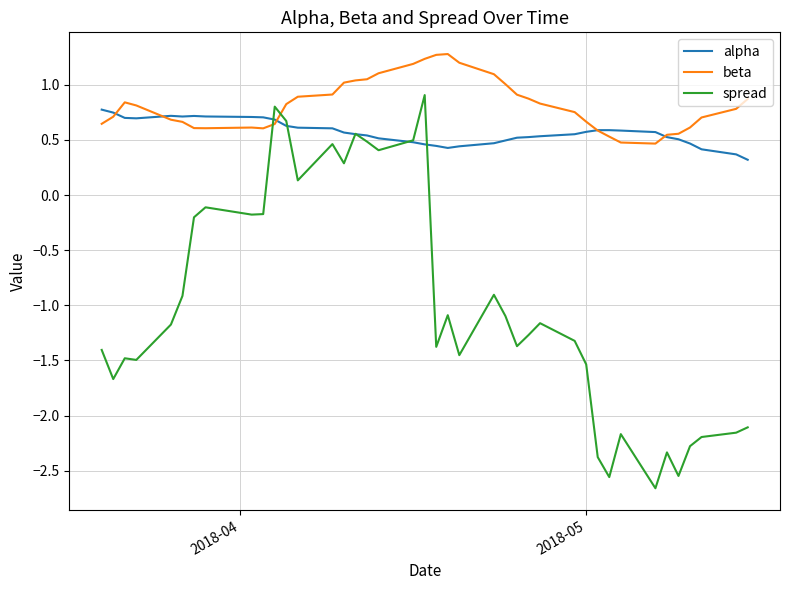

How many intersections are there between spread and beta?

2